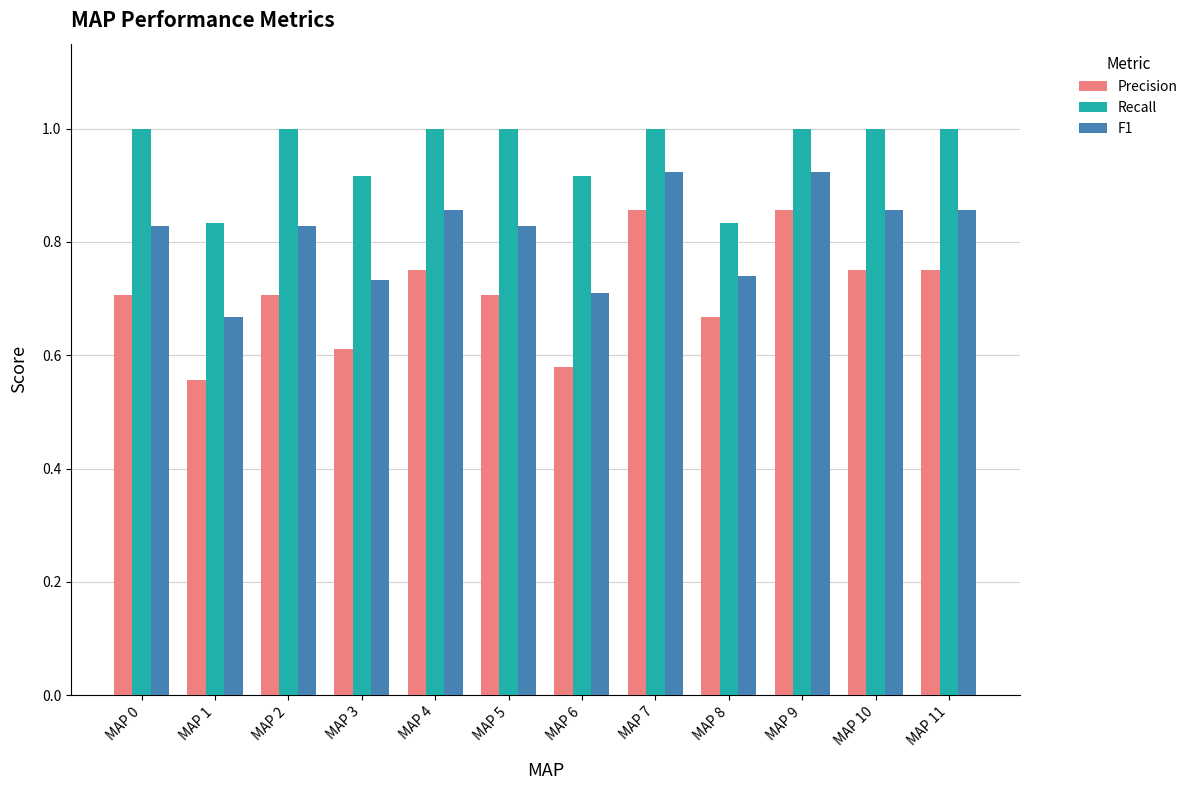

Count the Precision values in the range 0 to 1.

12